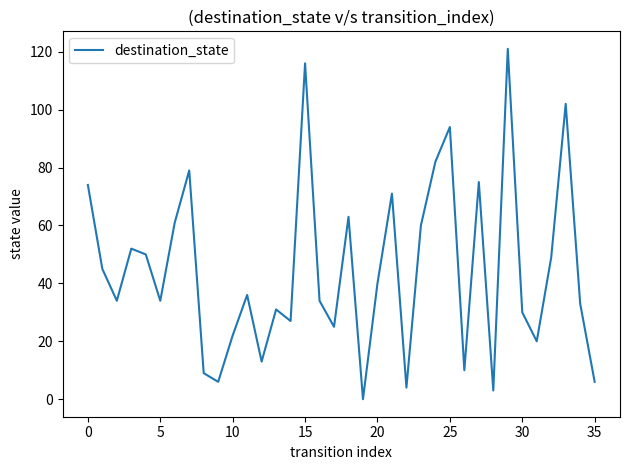

What is the greatest value displayed?

121